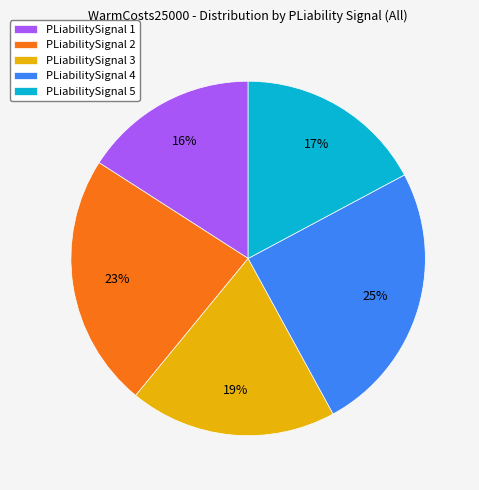

Do PLiabilitySignal 3 and PLiabilitySignal 4 together represent more than half of the pie?

No